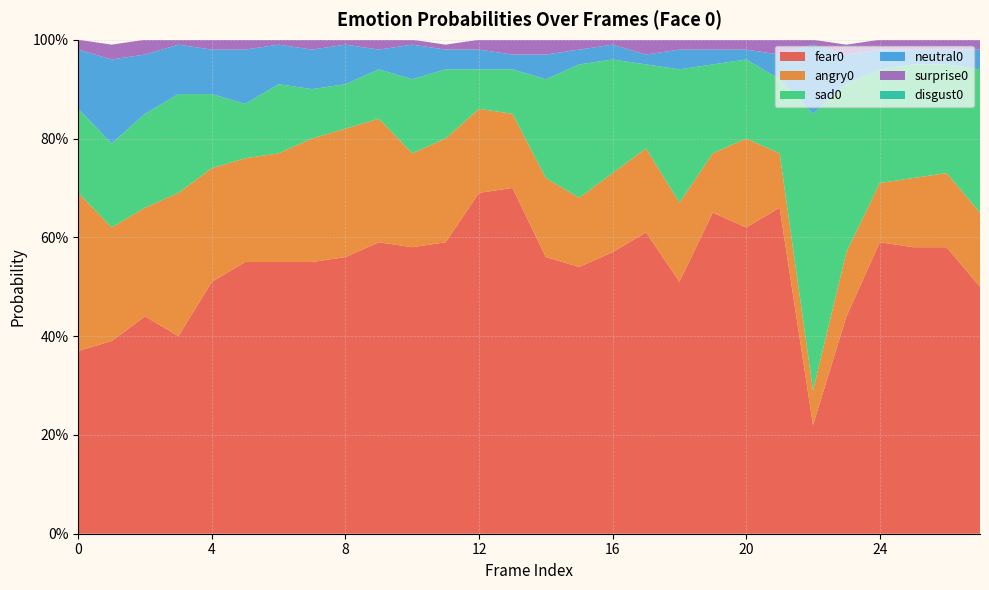

Reading left to right, extract all data points from this chart.

fear0: 0=0.4	1=0.4	2=0.4	3=0.4	4=0.5	5=0.6	6=0.6	7=0.6	8=0.6	9=0.6	10=0.6	11=0.6	12=0.7	13=0.7	14=0.6	15=0.5	16=0.6	17=0.6	18=0.5	19=0.7	20=0.6	21=0.7	22=0.2	23=0.4	24=0.6	25=0.6	26=0.6	27=0.5
angry0: 0=0.3	1=0.2	2=0.2	3=0.3	4=0.2	5=0.2	6=0.2	7=0.2	8=0.3	9=0.2	10=0.2	11=0.2	12=0.2	13=0.1	14=0.2	15=0.1	16=0.2	17=0.2	18=0.2	19=0.1	20=0.2	21=0.1	22=0.1	23=0.1	24=0.1	25=0.1	26=0.1	27=0.1
sad0: 0=0.2	1=0.2	2=0.2	3=0.2	4=0.1	5=0.1	6=0.1	7=0.1	8=0.1	9=0.1	10=0.1	11=0.1	12=0.1	13=0.1	14=0.2	15=0.3	16=0.2	17=0.2	18=0.3	19=0.2	20=0.2	21=0.1	22=0.6	23=0.3	24=0.2	25=0.2	26=0.2	27=0.3
neutral0: 0=0.1	1=0.2	2=0.1	3=0.1	4=0.1	5=0.1	6=0.1	7=0.1	8=0.1	9=0.0	10=0.1	11=0.0	12=0.0	13=0.0	14=0.1	15=0.0	16=0.0	17=0.0	18=0.0	19=0.0	20=0.0	21=0.1	22=0.1	23=0.1	24=0.0	25=0.0	26=0.0	27=0.0
surprise0: 0=0.0	1=0.0	2=0.0	3=0.0	4=0.0	5=0.0	6=0.0	7=0.0	8=0.0	9=0.0	10=0.0	11=0.0	12=0.0	13=0.0	14=0.0	15=0.0	16=0.0	17=0.0	18=0.0	19=0.0	20=0.0	21=0.0	22=0.0	23=0.0	24=0.0	25=0.0	26=0.0	27=0.0
disgust0: 0=0.0	1=0.0	2=0.0	3=0.0	4=0.0	5=0.0	6=0.0	7=0.0	8=0.0	9=0.0	10=0.0	11=0.0	12=0.0	13=0.0	14=0.0	15=0.0	16=0.0	17=0.0	18=0.0	19=0.0	20=0.0	21=0.0	22=0.0	23=0.0	24=0.0	25=0.0	26=0.0	27=0.0